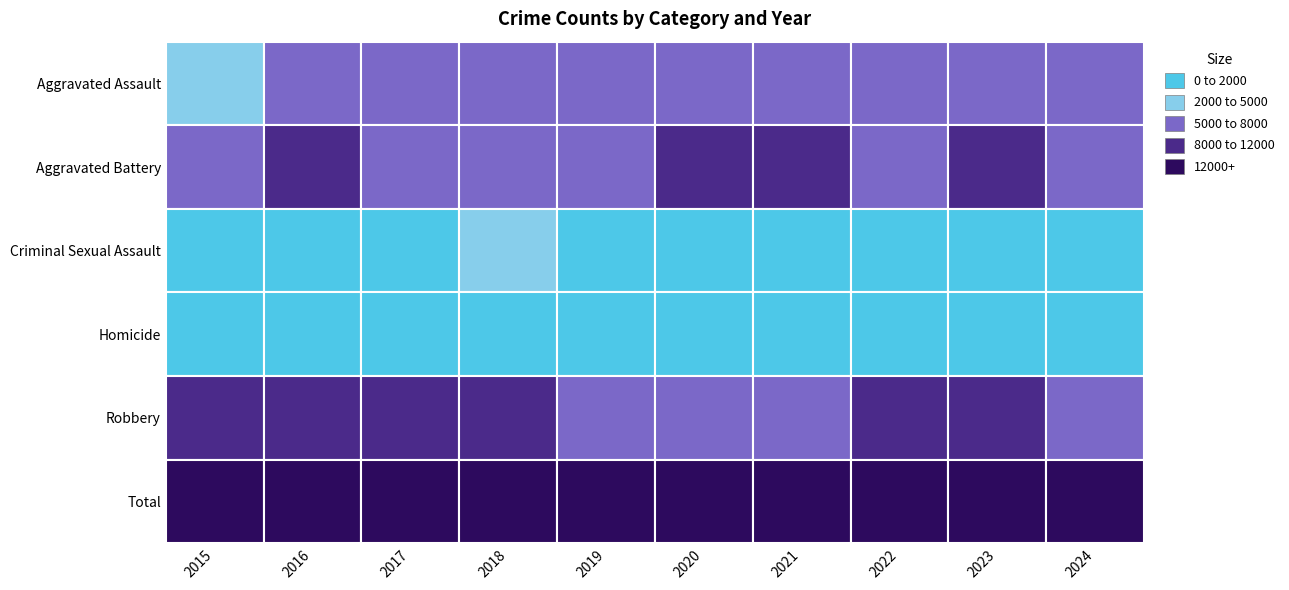

What is the maximum value shown in the chart?

29300